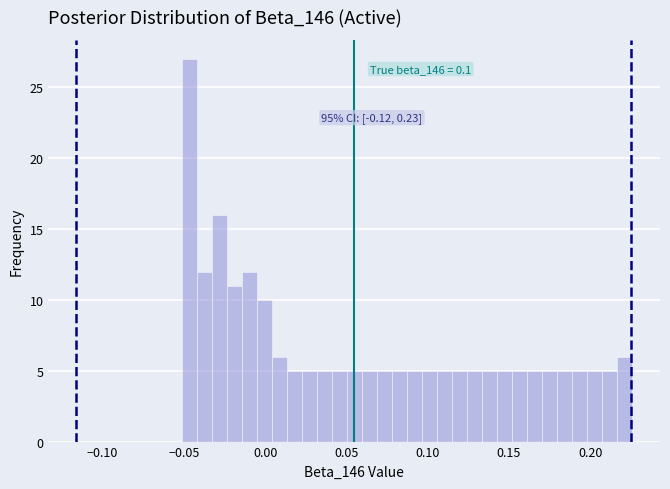

Around what value on the x-axis is the tallest bar? Give the approximate position of its centre, as read against the axis.

-0.045